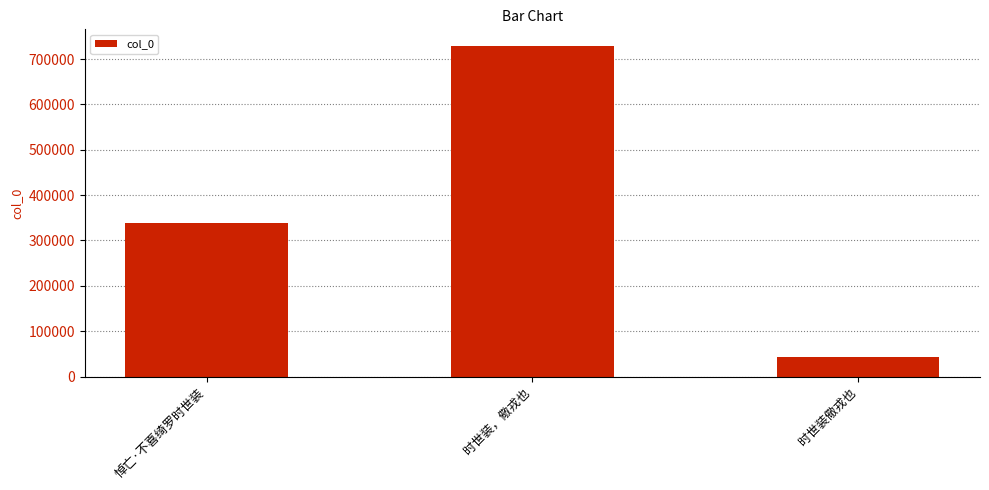

True or false: the data shows 729036 at 时世装，儆戎也.

True